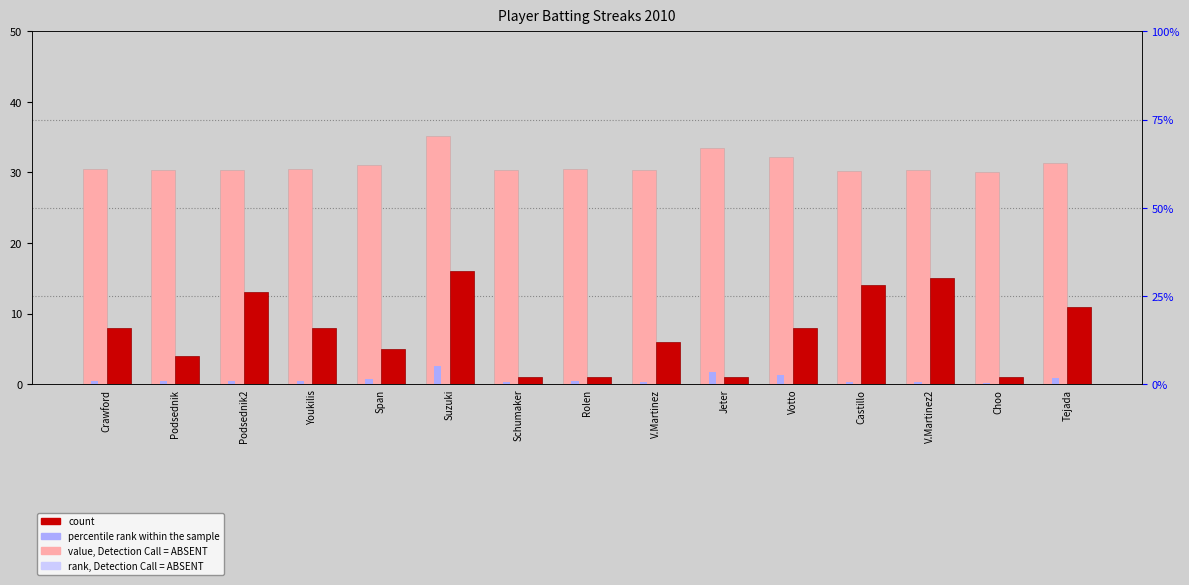

Is it true that count equals 3.2 at Votto?

False